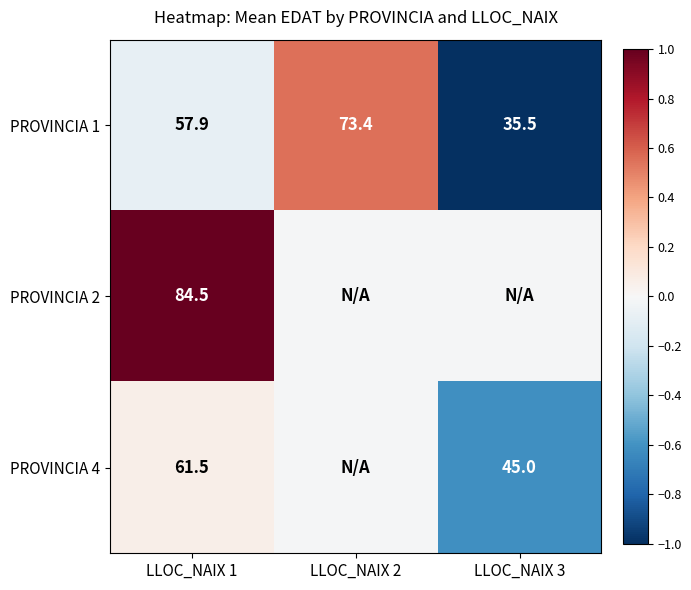

Count the number of data series in this chart.

3